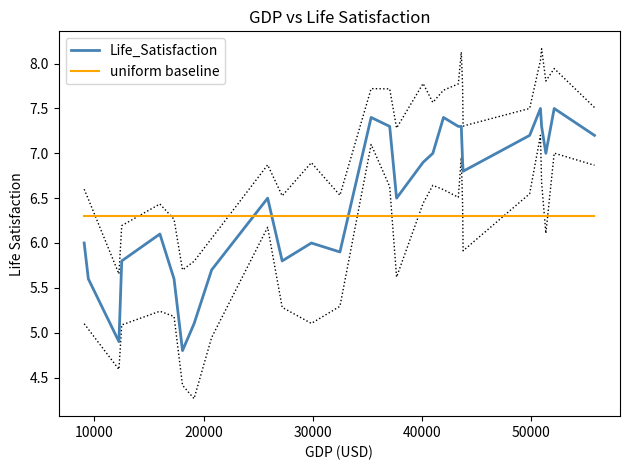

Rank the series by their average value, from highest to lowest.

Life_Satisfaction, uniform baseline